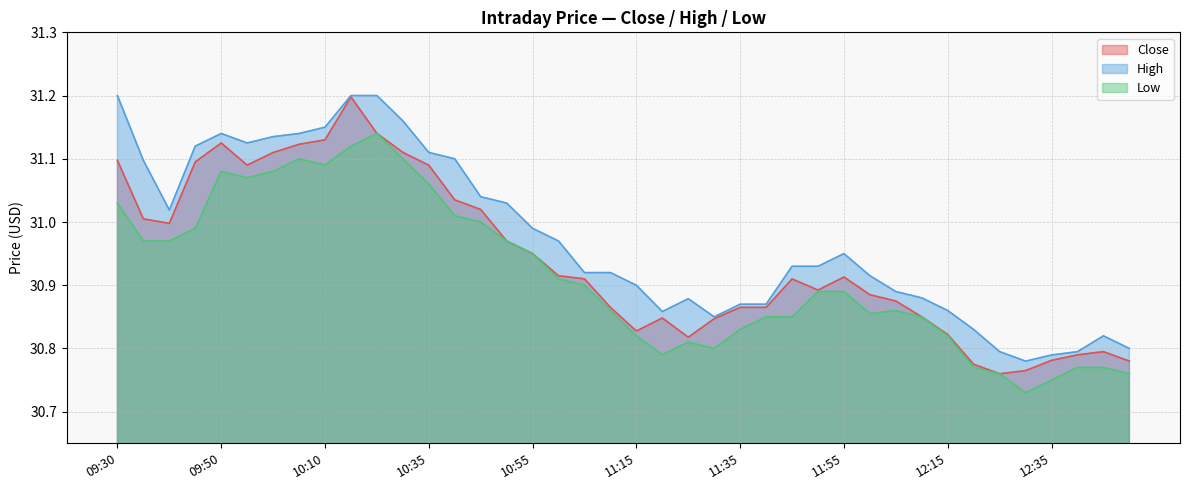

Reading right to left, extract all data points from this chart.

Close: 30.8	30.8	30.8	30.8	30.8	30.8	30.8	30.8	30.9	30.9	30.9	30.9	30.9	30.9	30.9	30.9	30.8	30.8	30.8	30.8	30.9	30.9	30.9	31.0	31.0	31.0	31.0	31.1	31.1	31.1	31.2	31.1	31.1	31.1	31.1	31.1	31.1	31.0	31.0	31.1
High: 30.8	30.8	30.8	30.8	30.8	30.8	30.8	30.9	30.9	30.9	30.9	31.0	30.9	30.9	30.9	30.9	30.9	30.9	30.9	30.9	30.9	30.9	31.0	31.0	31.0	31.0	31.1	31.1	31.2	31.2	31.2	31.1	31.1	31.1	31.1	31.1	31.1	31.0	31.1	31.2
Low: 30.8	30.8	30.8	30.8	30.7	30.8	30.8	30.8	30.9	30.9	30.9	30.9	30.9	30.9	30.9	30.8	30.8	30.8	30.8	30.8	30.9	30.9	30.9	31.0	31.0	31.0	31.0	31.1	31.1	31.1	31.1	31.1	31.1	31.1	31.1	31.1	31.0	31.0	31.0	31.0